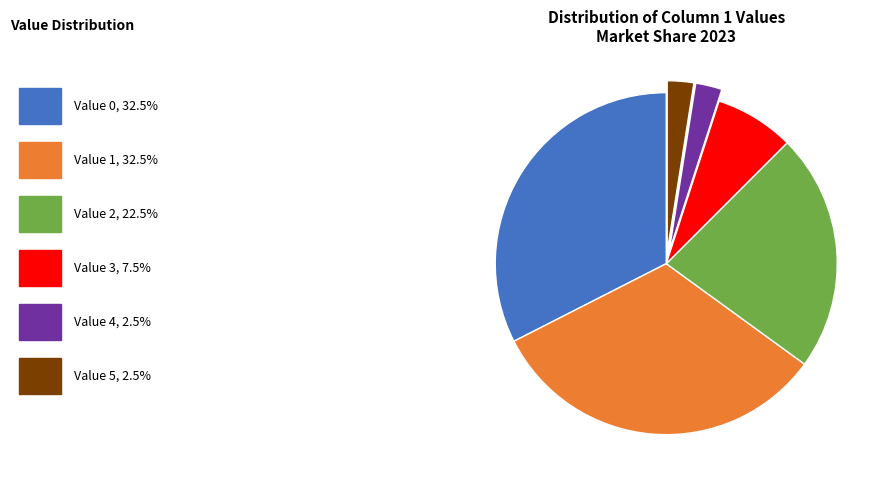

How many segments does this pie chart have?

6